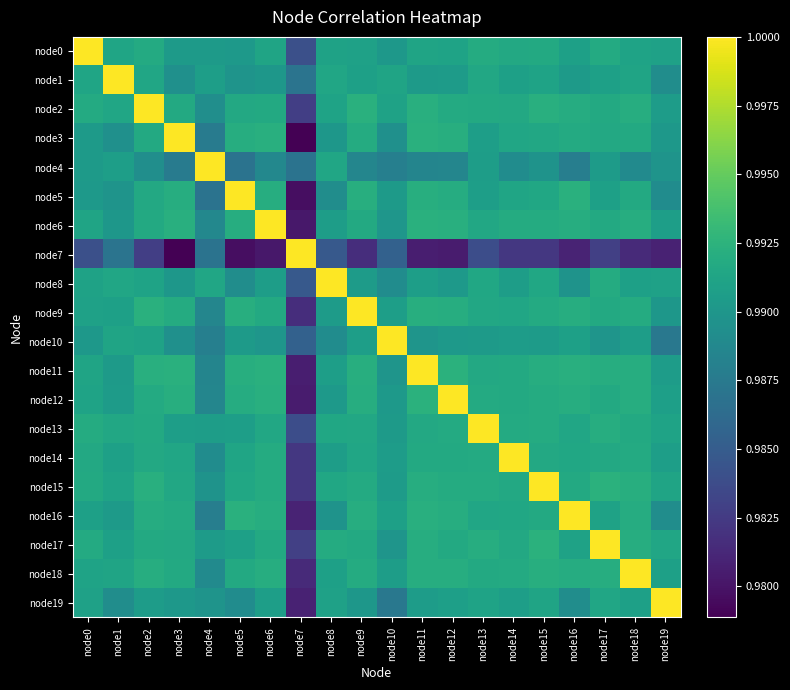

Rank the series by their maximum value, from lowest to highest.

node0, node1, node2, node3, node4, node5, node6, node7, node8, node9, node10, node11, node12, node13, node14, node15, node16, node17, node18, node19